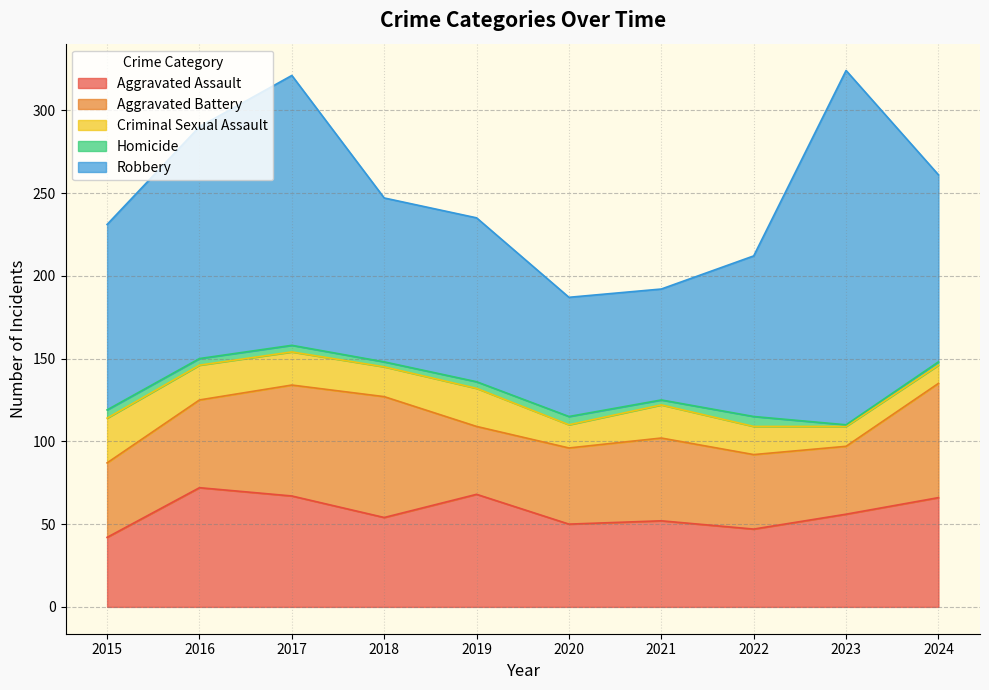

True or false: Aggravated Assault and Homicide intersect in this chart.

False